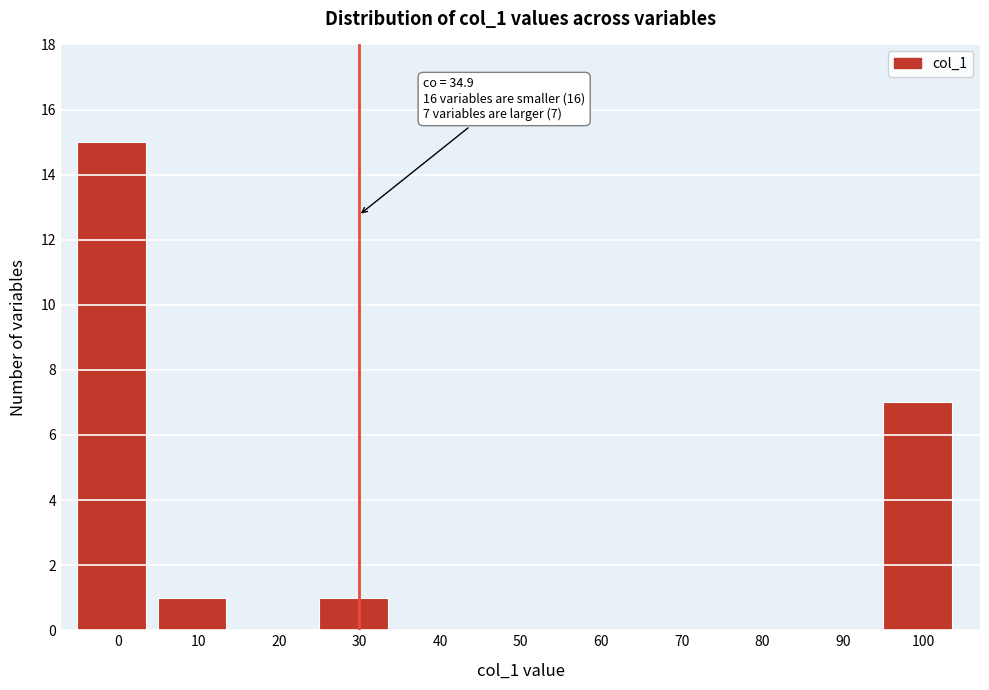

Reading left to right, list all the values displayed in this chart.

0=15	10=1	20=0	30=1	40=0	50=0	60=0	70=0	80=0	90=0	100=7